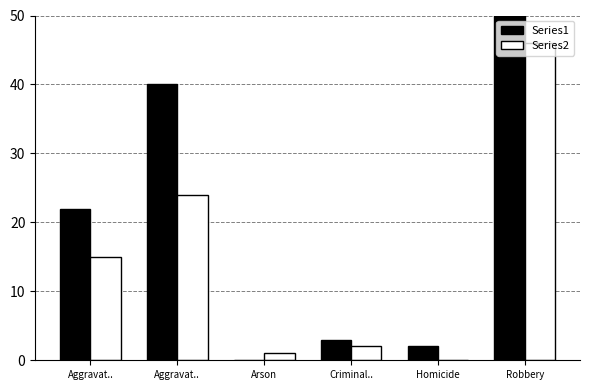

Between Robbery and Aggravat.., which is larger?

Robbery